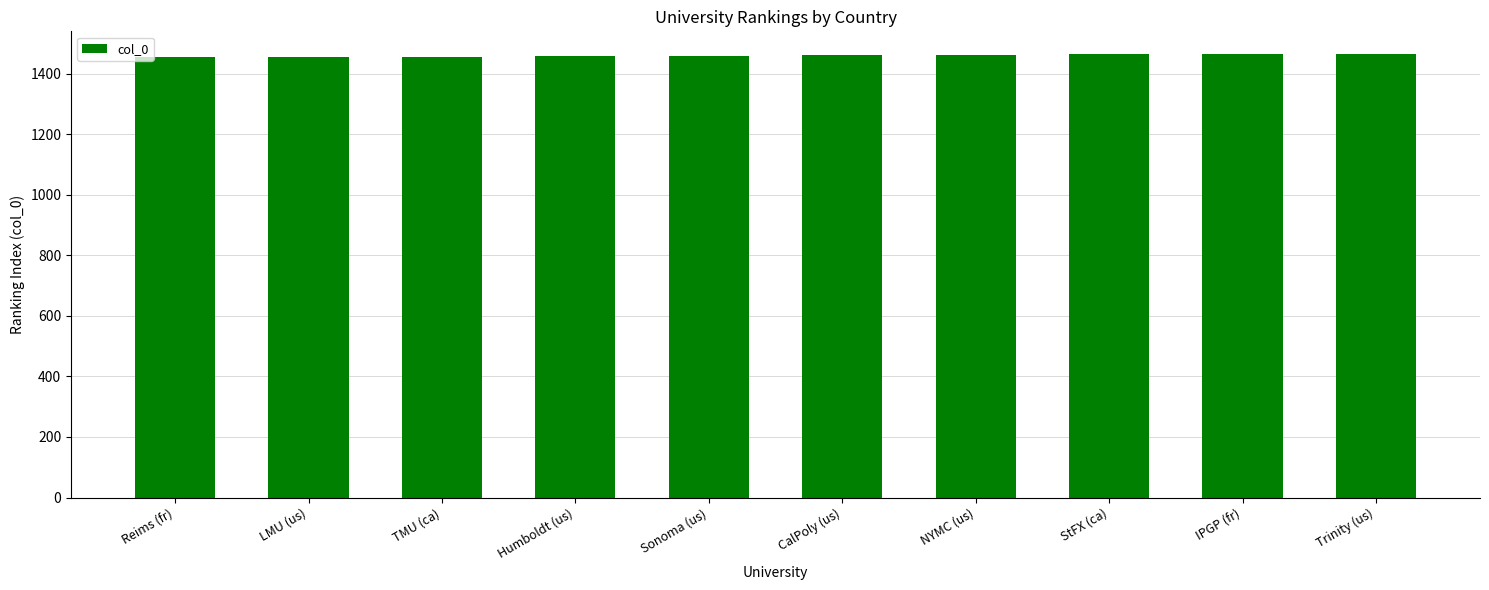

What is the value of the 5th bar from the left?

1459